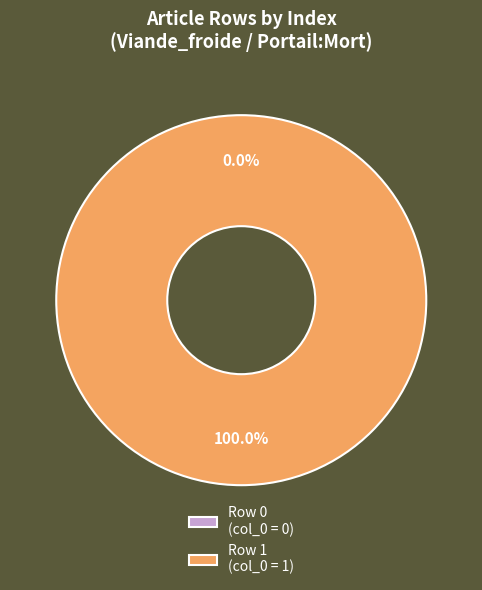

How many slices are in this pie chart?

2